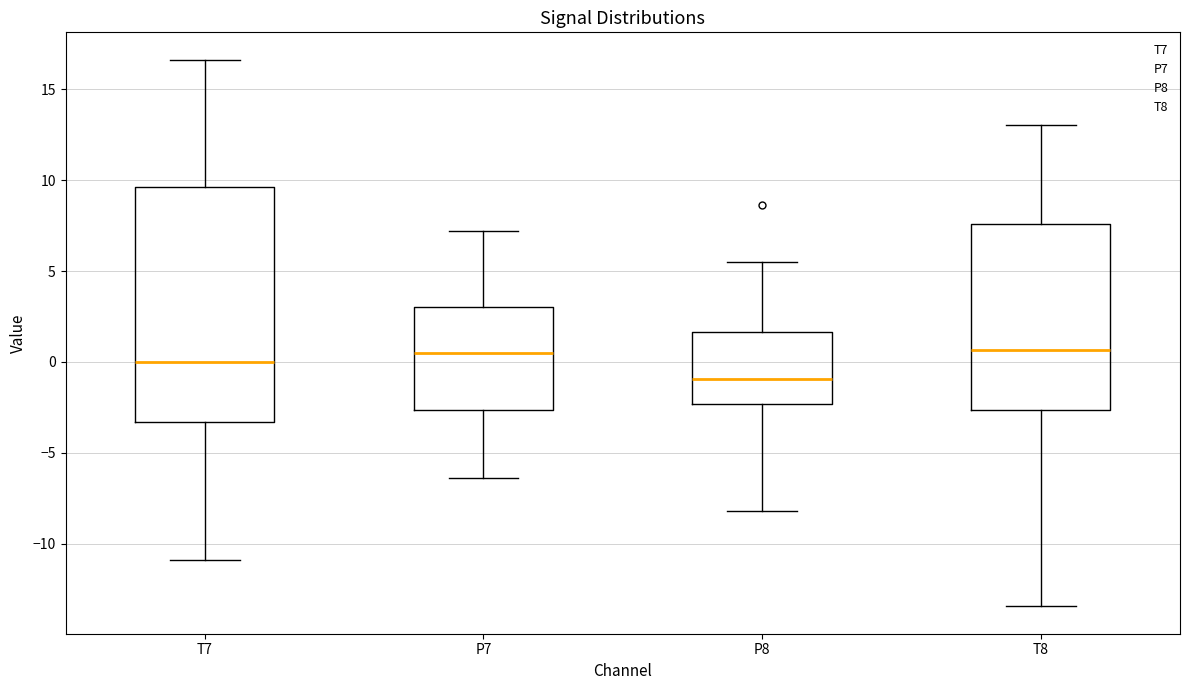

Which box's median line is the lowest?

P8